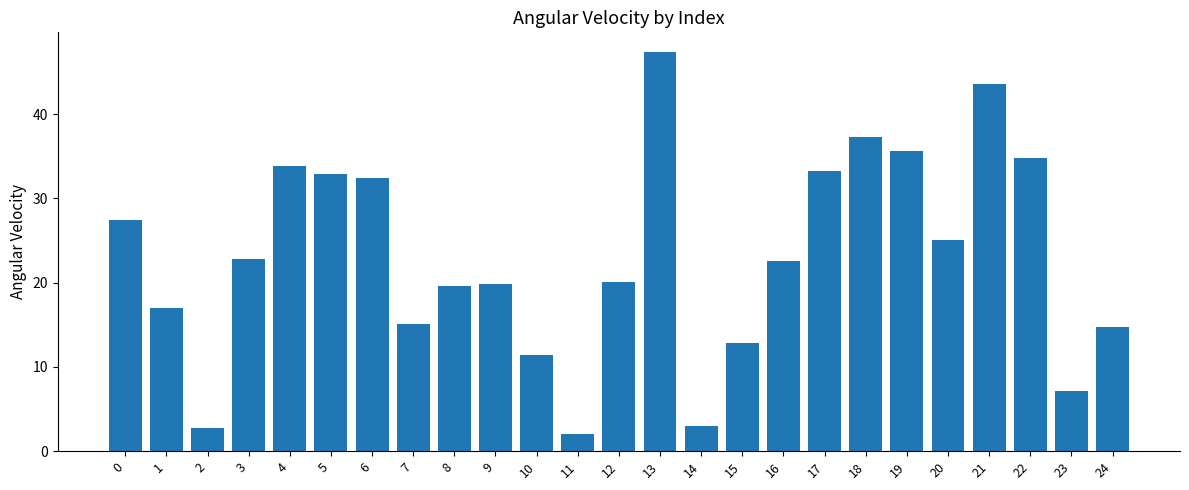

At which category does the chart reach its peak across all series?

13